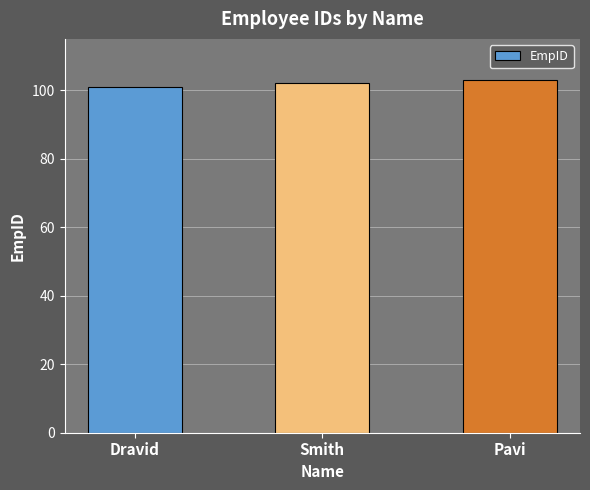

Are the bars horizontal?

No